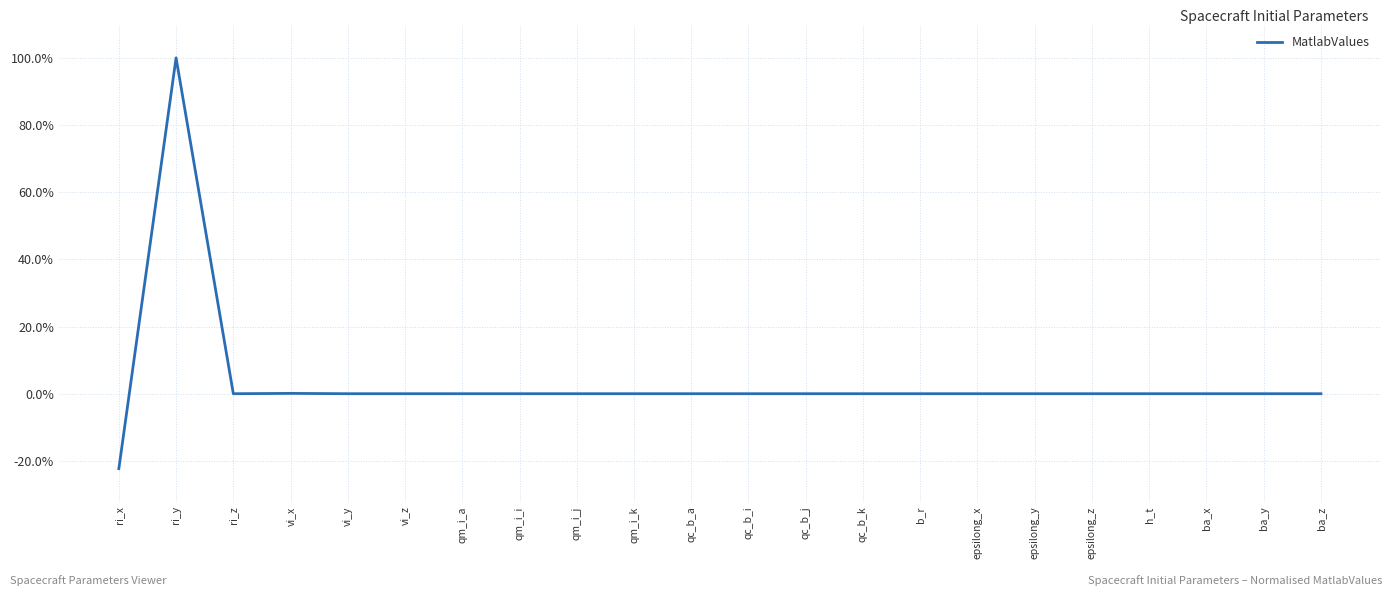

What is the difference between the second highest and minimum values?

22.4